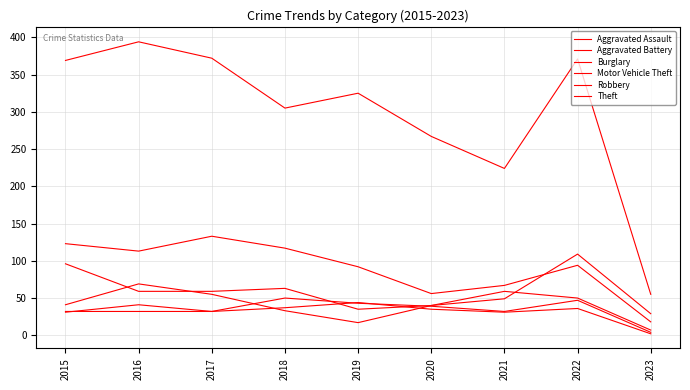

How many times do Robbery and Aggravated Battery cross each other?

2